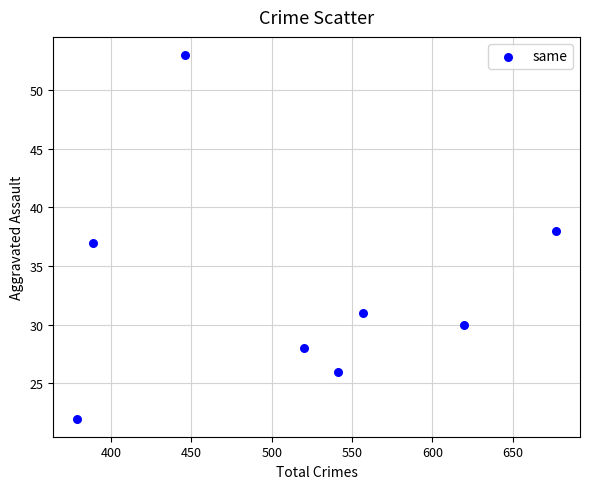

What is the range of X values (max minus min)?

298